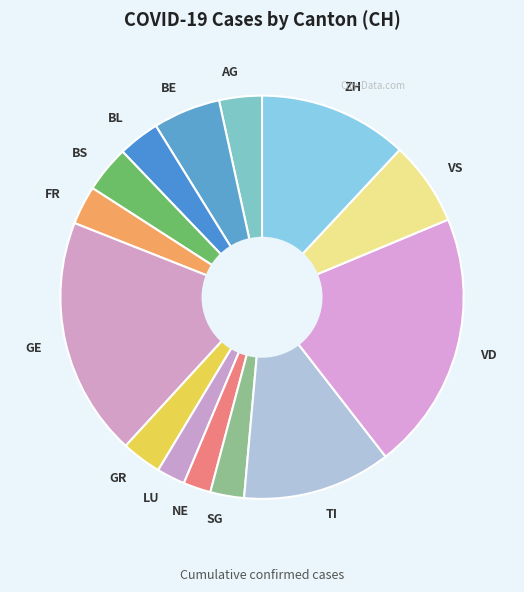

How many slices are in this pie chart?

14